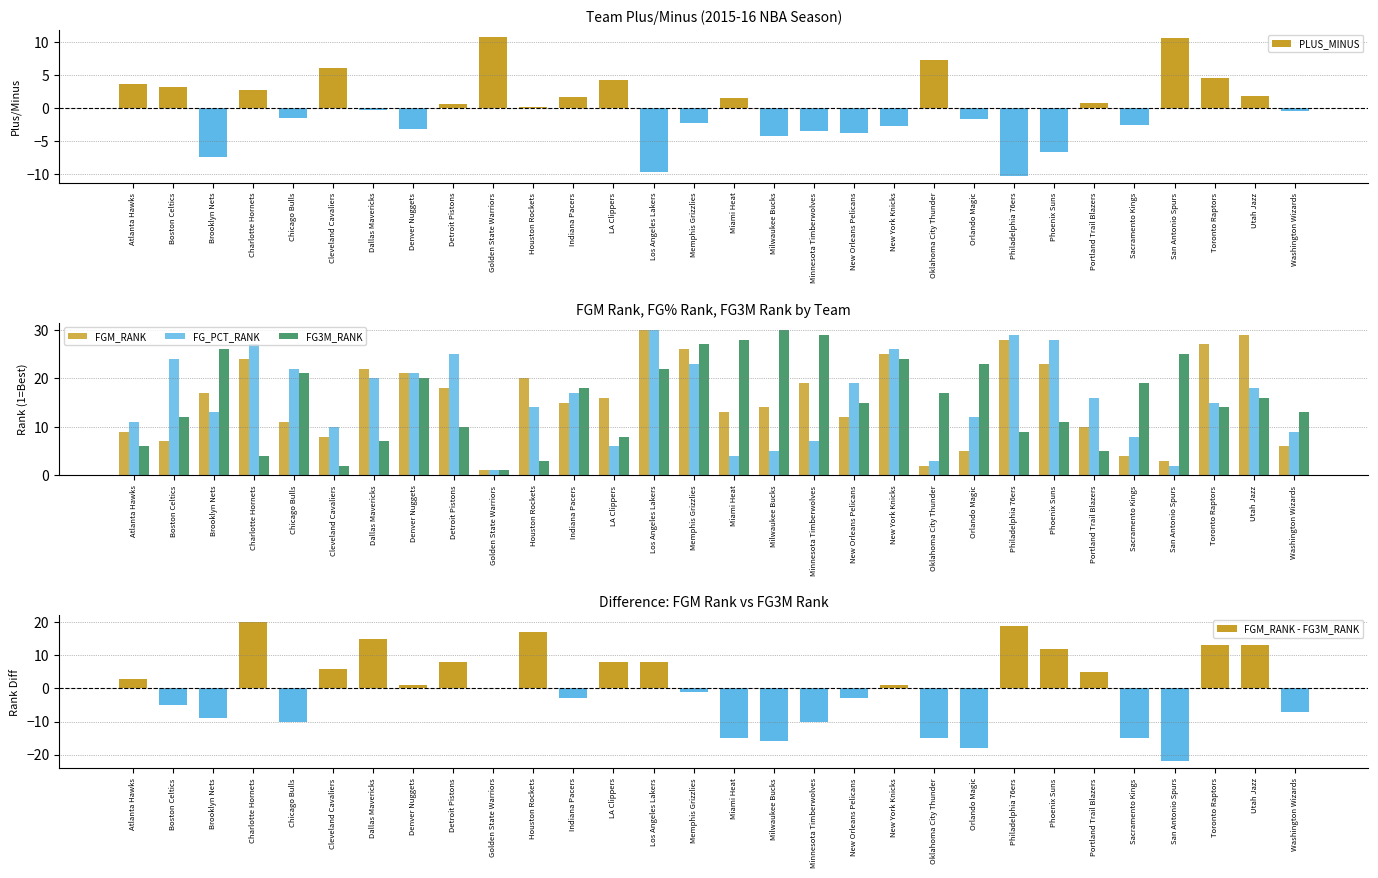

At which label does FGM_RANK first exceed 16?

Brooklyn Nets